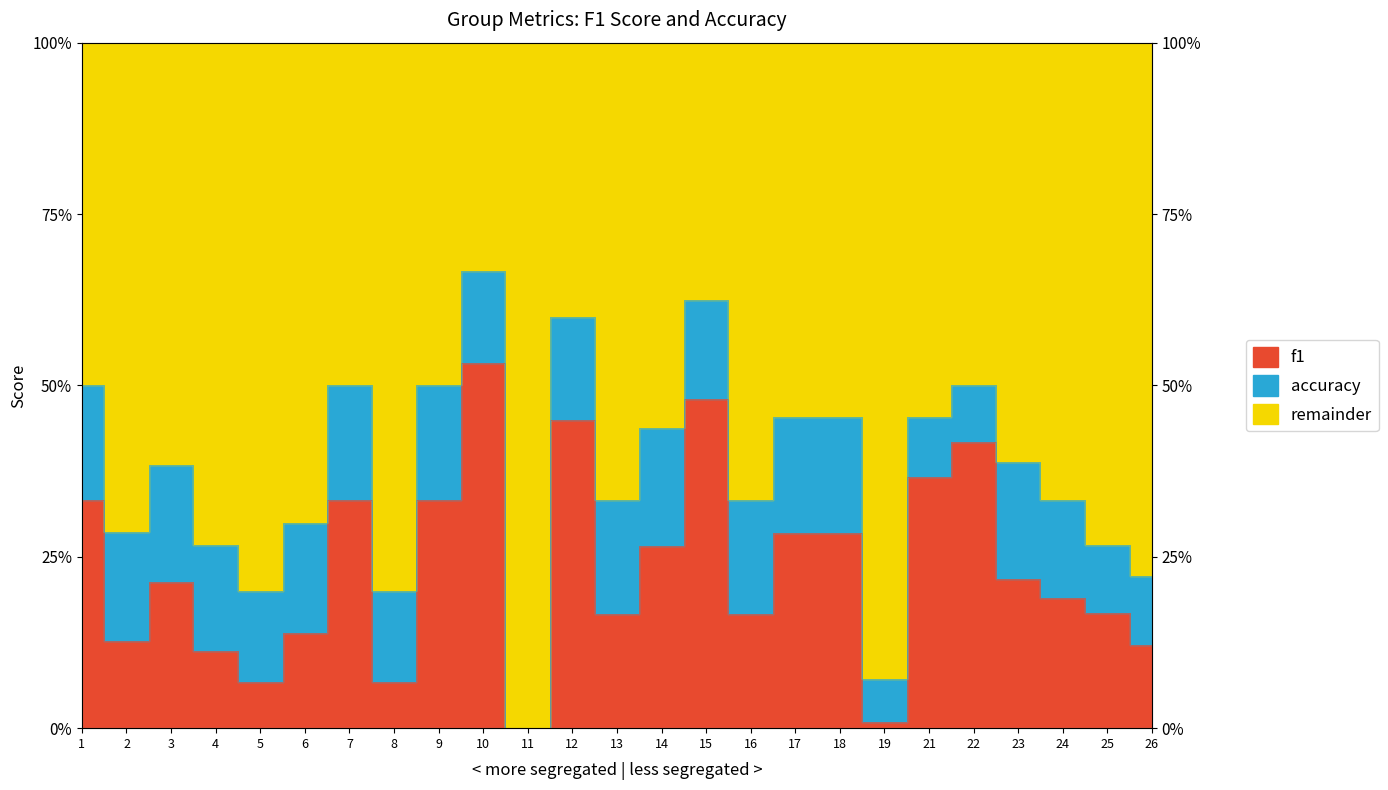

True or false: f1 and accuracy cross at least once.

False